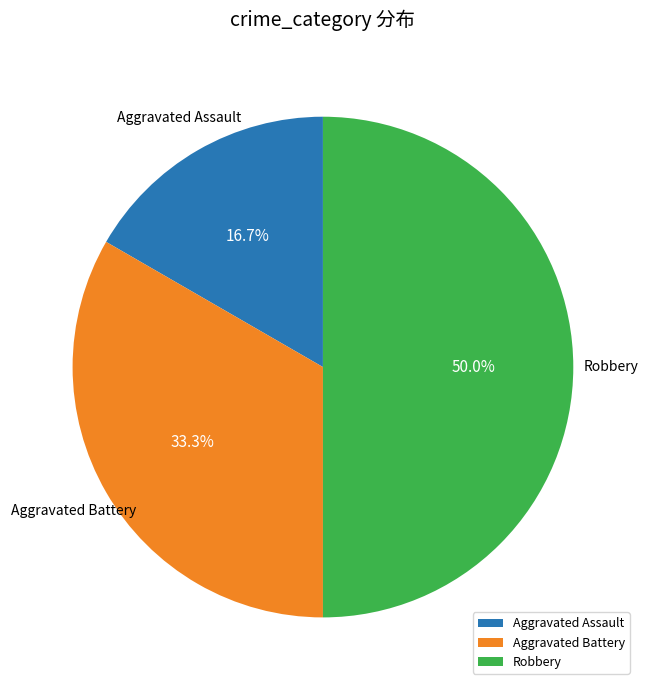

To the nearest percent, what is the difference between the largest and smallest slice percentages?

33%